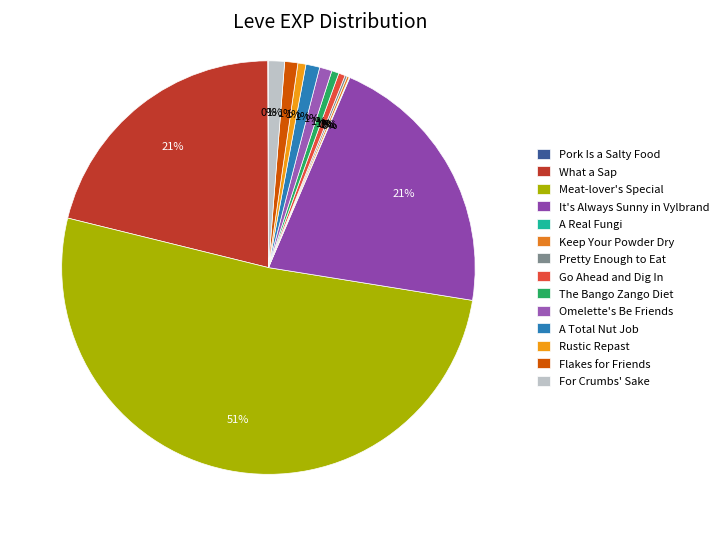

To the nearest percent, what is the difference between the It's Always Sunny in Vylbrand and Meat-lover's Special slice percentages?

30%